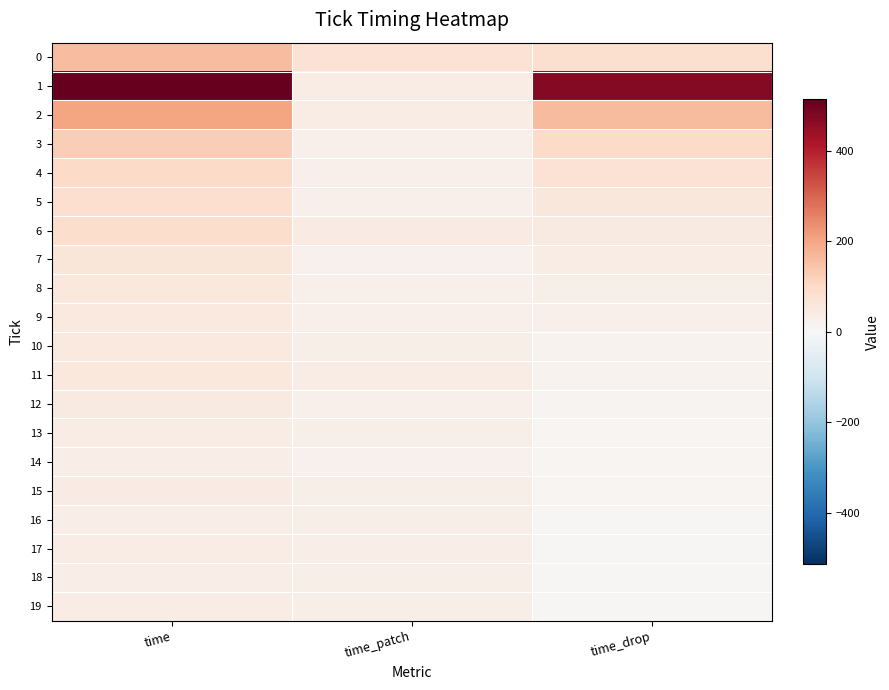

At how many categories does at least one series exceed 402?

2